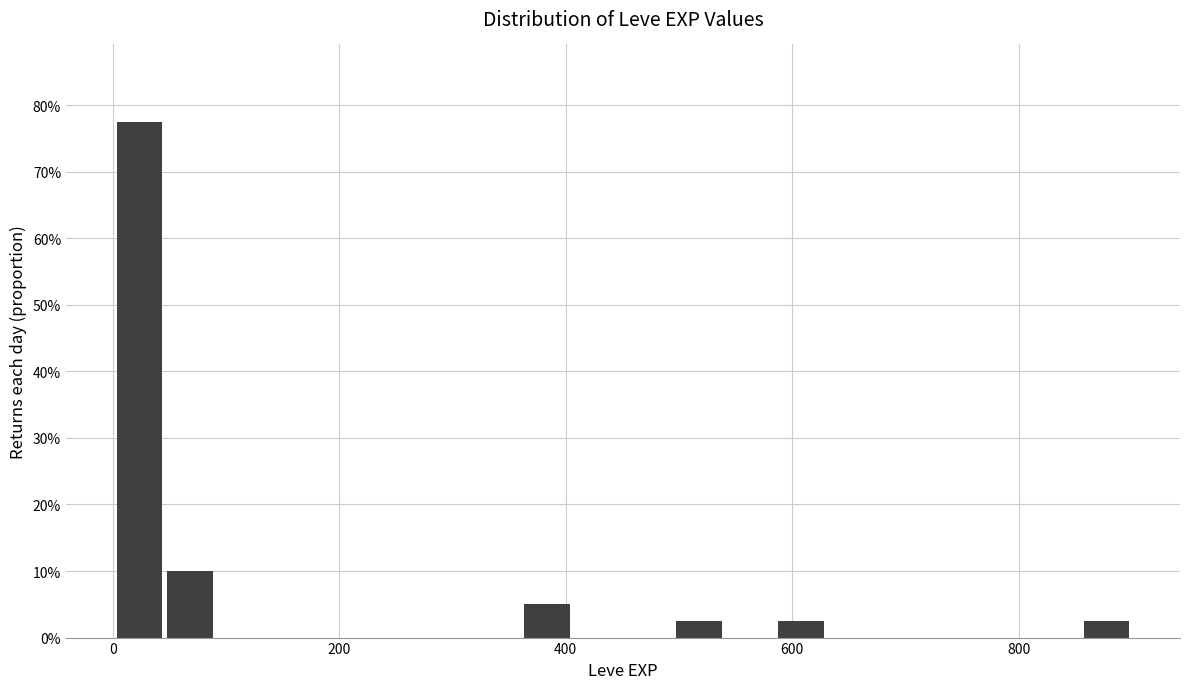

Read against the x-axis, roughly where is the centre of the tallest bar?

20